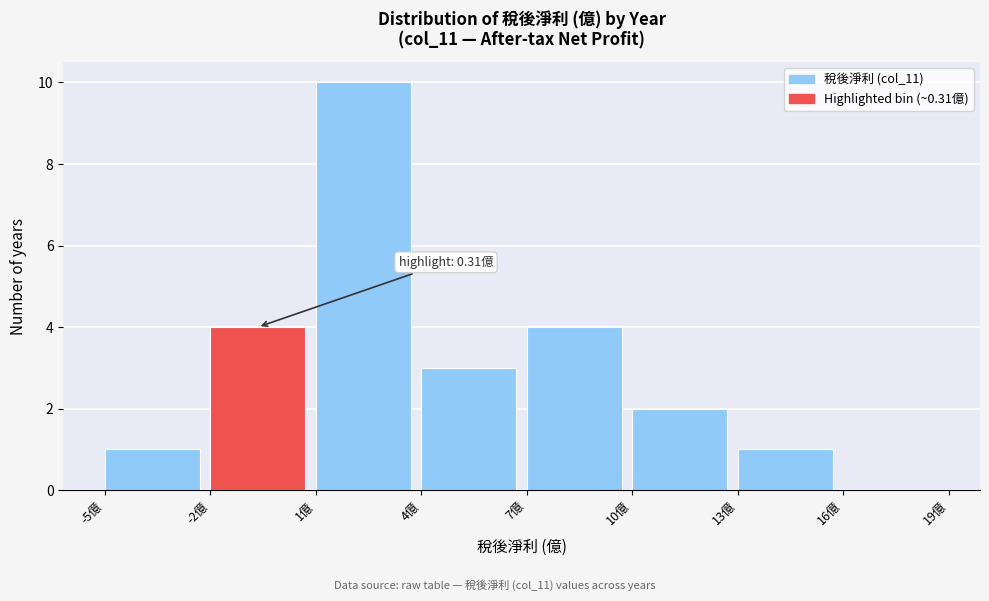

Which range on the x-axis has the tallest bar?

1 to 4